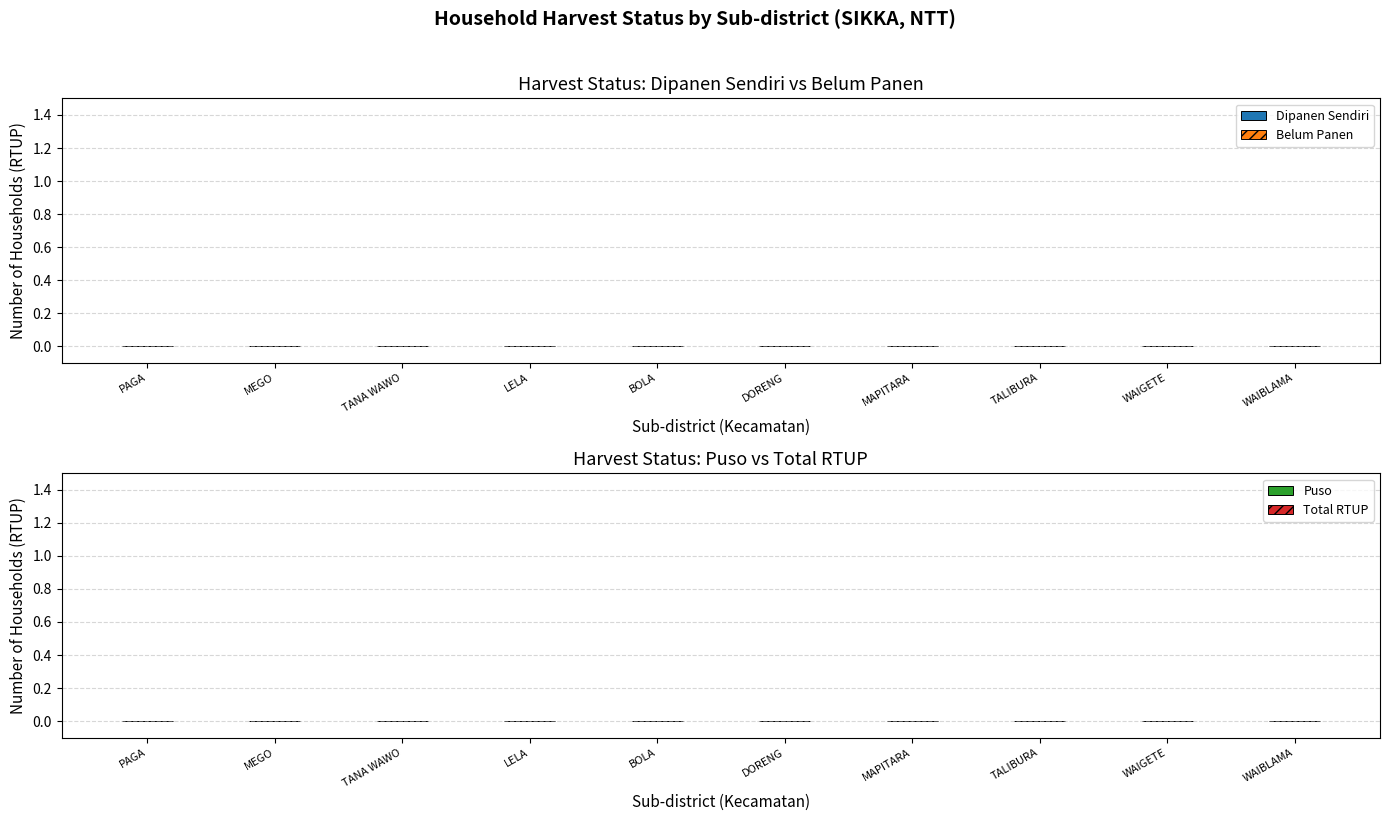

Which label corresponds to the smallest value in the chart?

PAGA